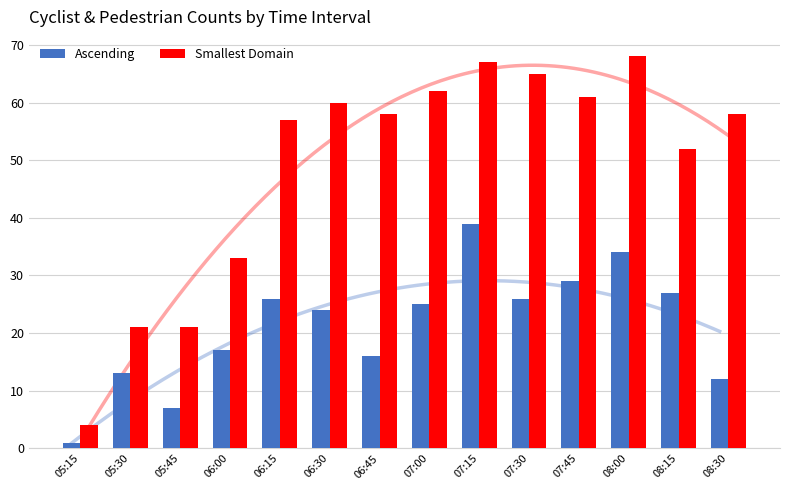

What is the sum of the Smallest Domain values at 05:15 and 08:30?

62